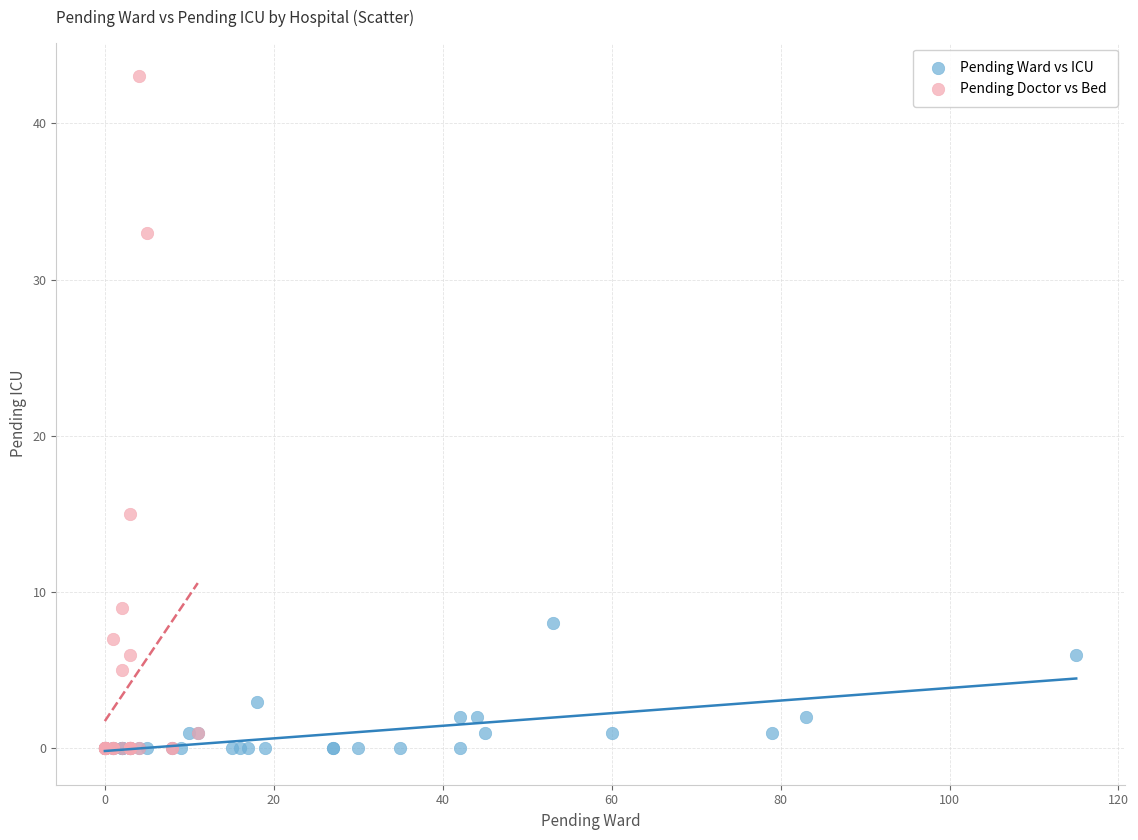

Which series has the largest Y range (max minus min)?

Pending Doctor vs Bed